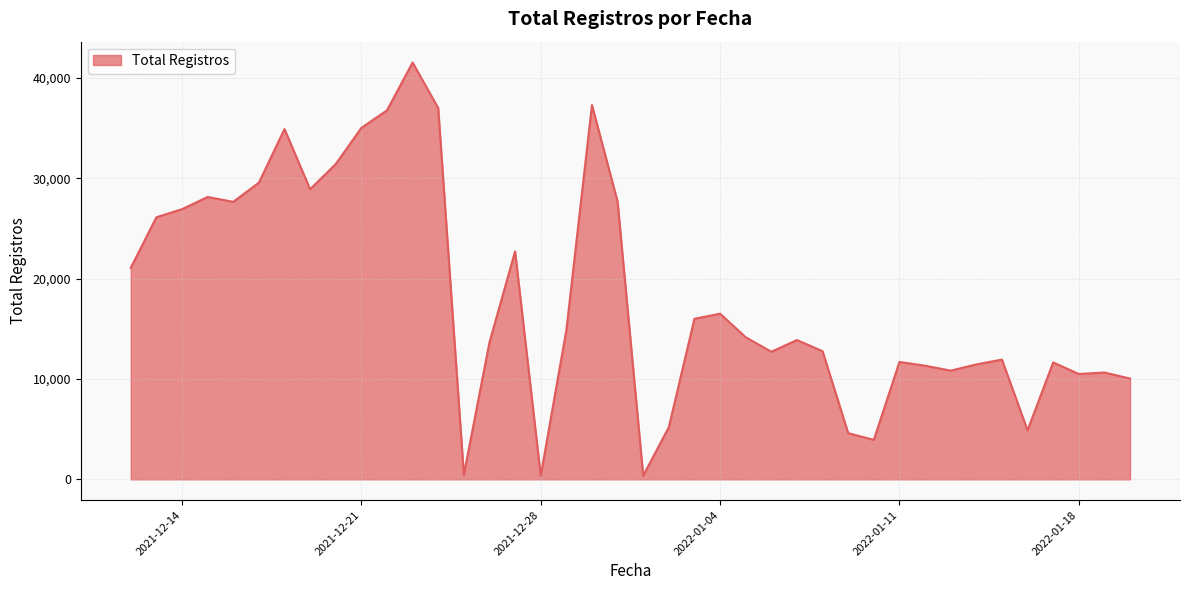

What is the difference between the maximum and minimum values?

41191